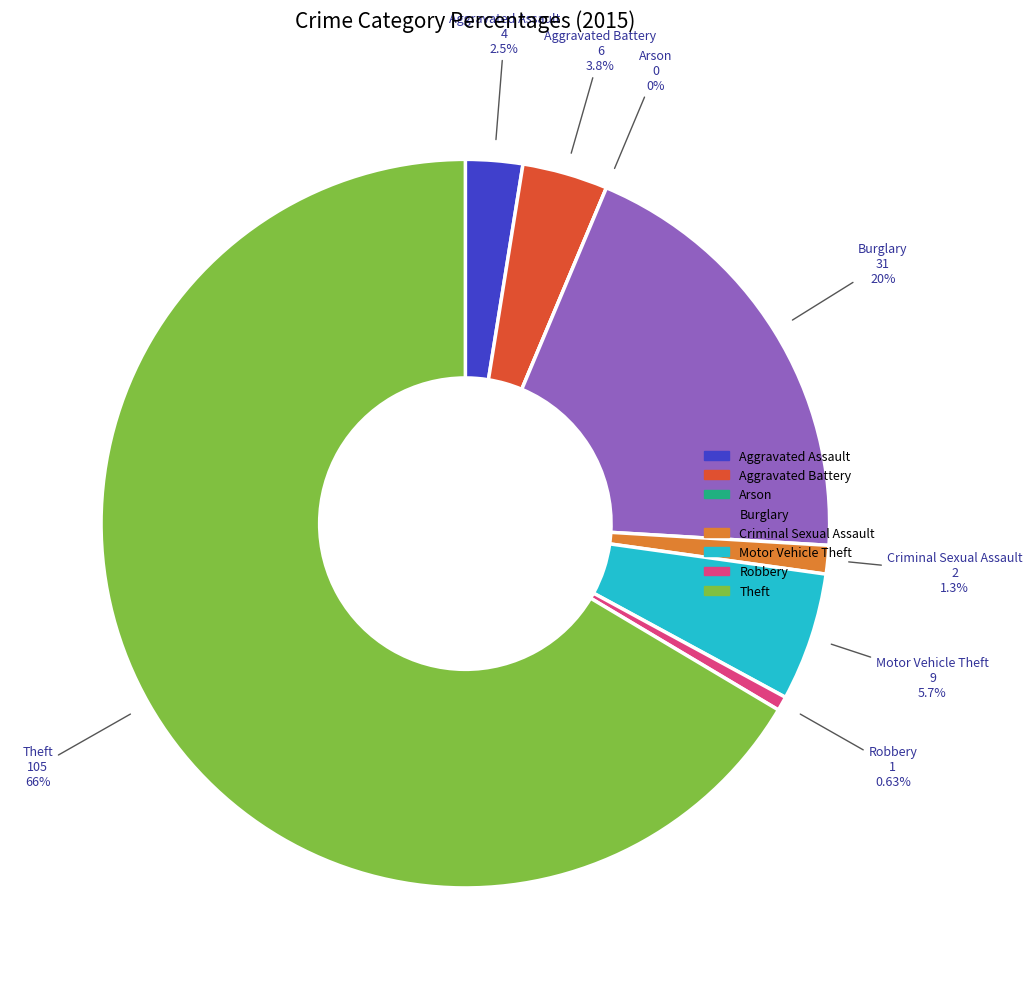

What portion of the pie excludes Aggravated Assault?

97.5%